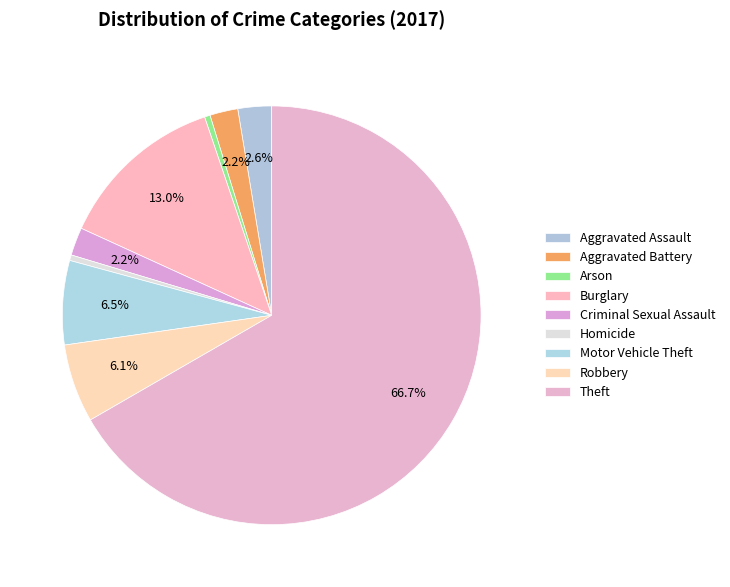

Count the number of slices in the pie.

9